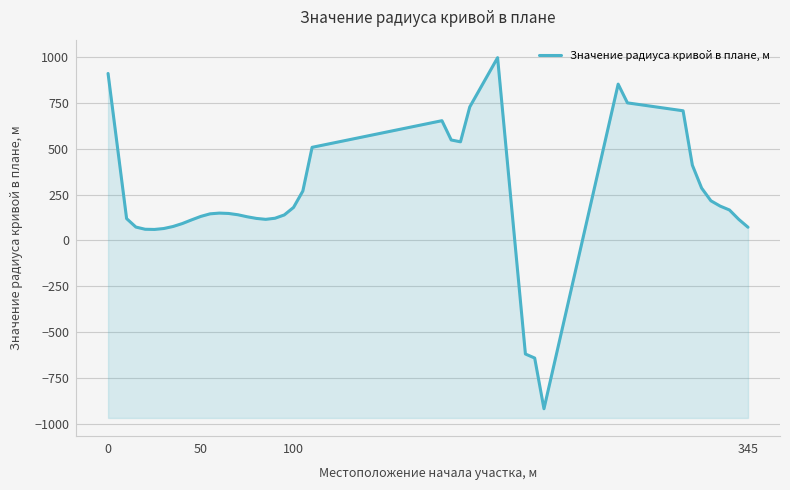

What is the value of the 25th point from the left?

537